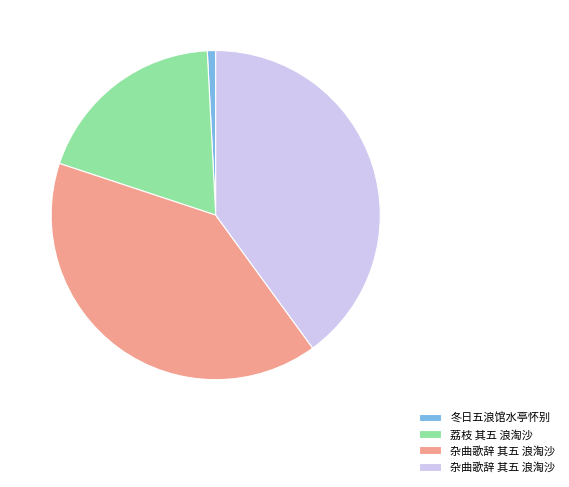

Does any single category account for the majority?

No